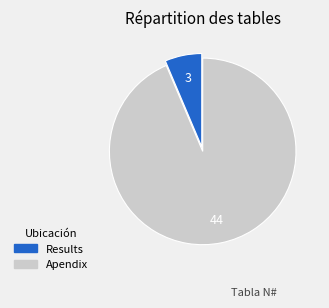

Does Apendix represent more than half of the total?

Yes